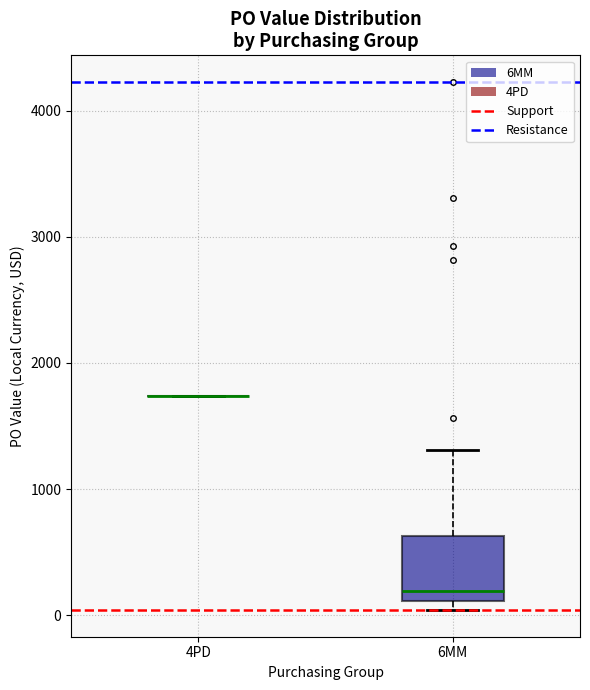

Reading left to right, read every box against the y-axis: the position of its median line, the range the box covers, and the ends of its whiskers. The values are not printed on the chart, so give them approximately, as read against the axis.

4PD: box collapsed to a line at 1700, whiskers 1700 to 1700
6MM: median 200, box 100 to 600, whiskers 0 to 1300